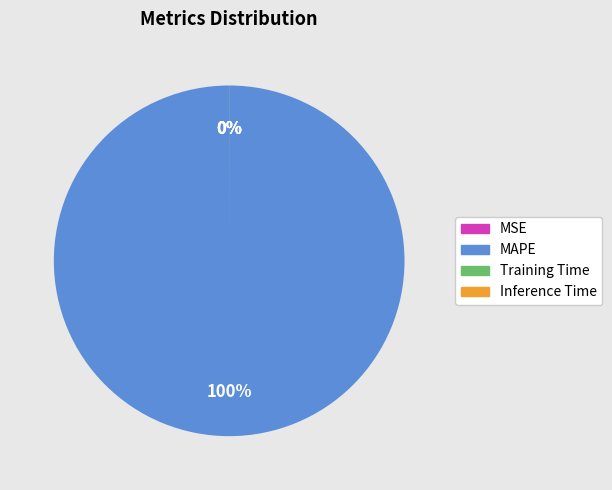

Does any single category account for the majority?

Yes